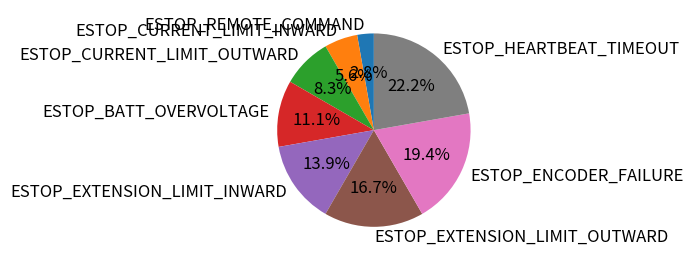

To the nearest percent, what is the average slice percentage?

12%